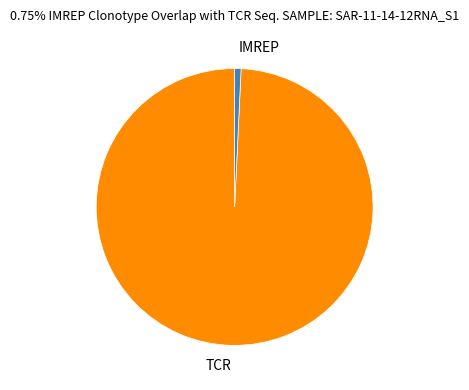

Which category has the biggest portion of the pie?

TCR